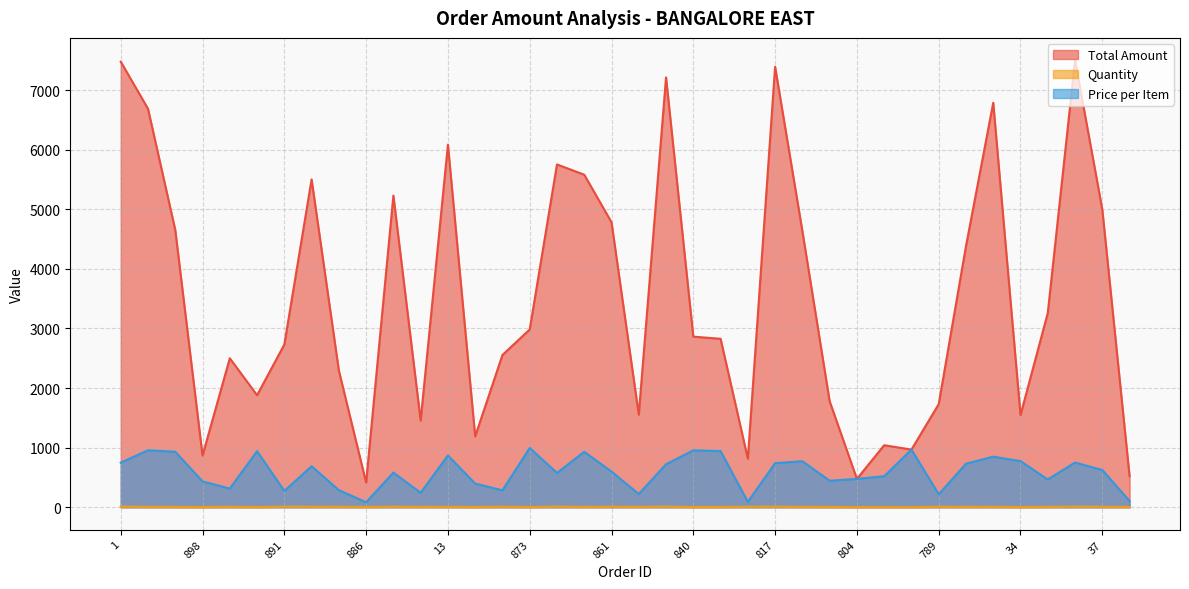

What is the difference between the highest and lowest values at 34?

1544.9